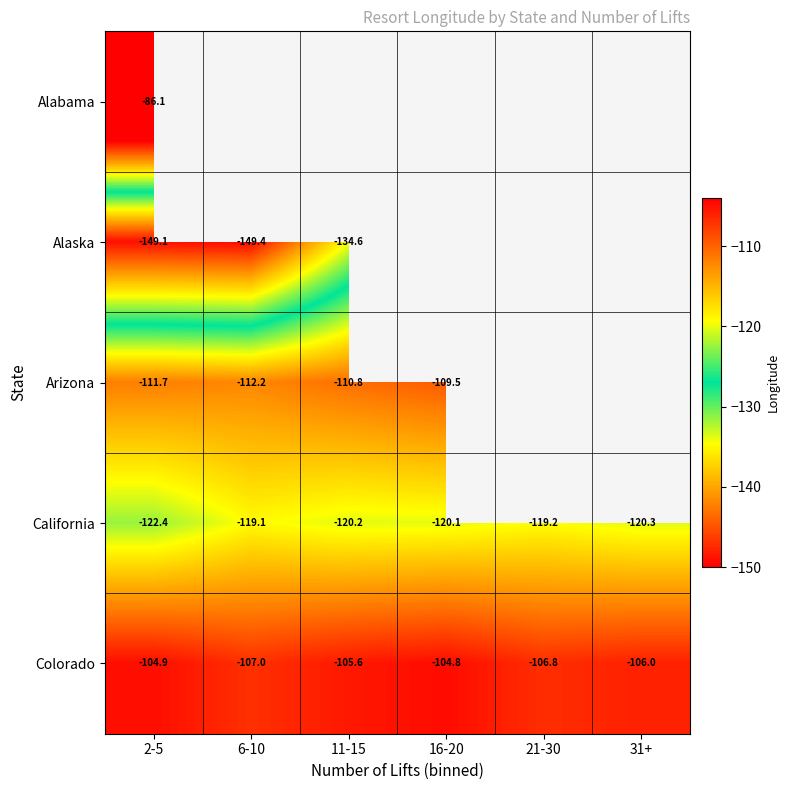

True or false: California has a value of -30.3 at 31+.

False